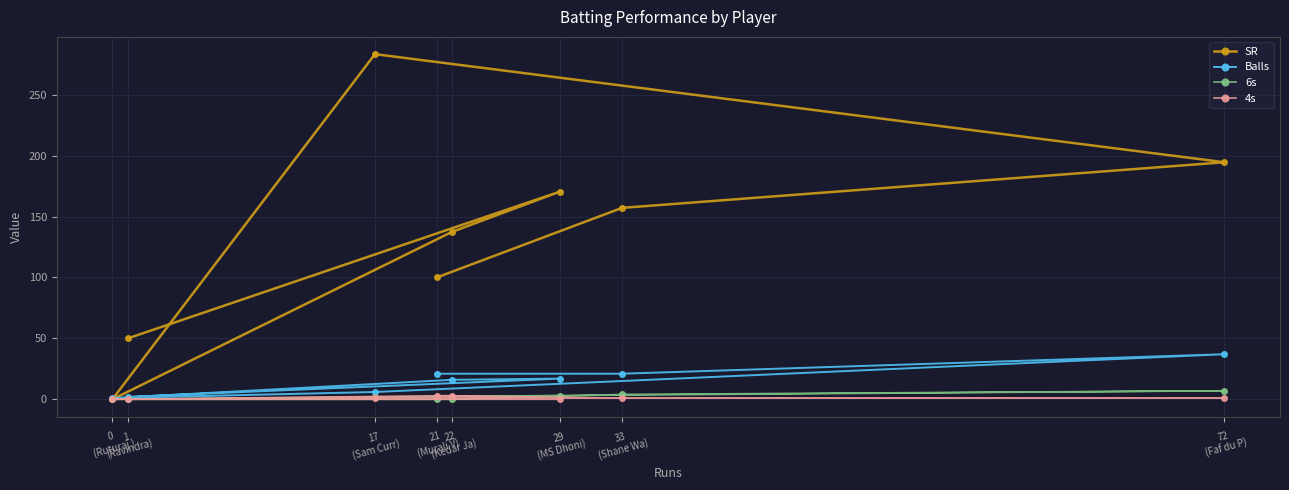

What is the label of the 4th point from the left?

21
(Murali V)